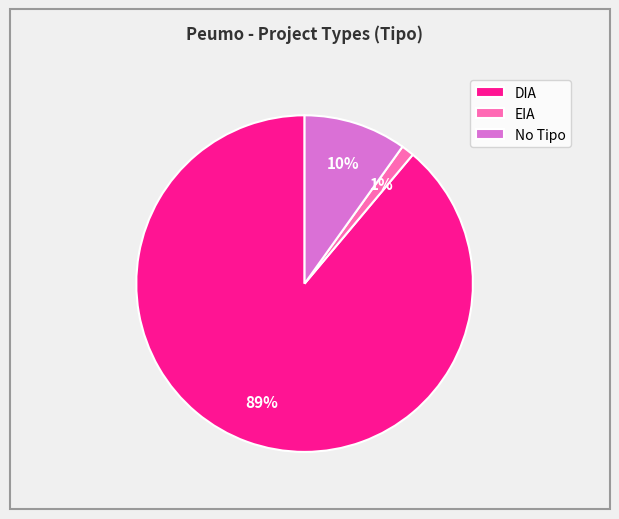

Does DIA represent more than half of the total?

Yes